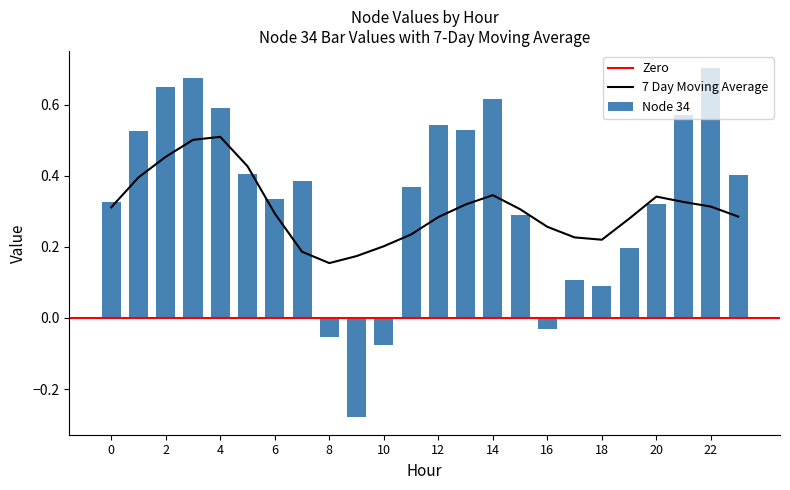

The value of 24 at 11 is 0.5. True or false?

False